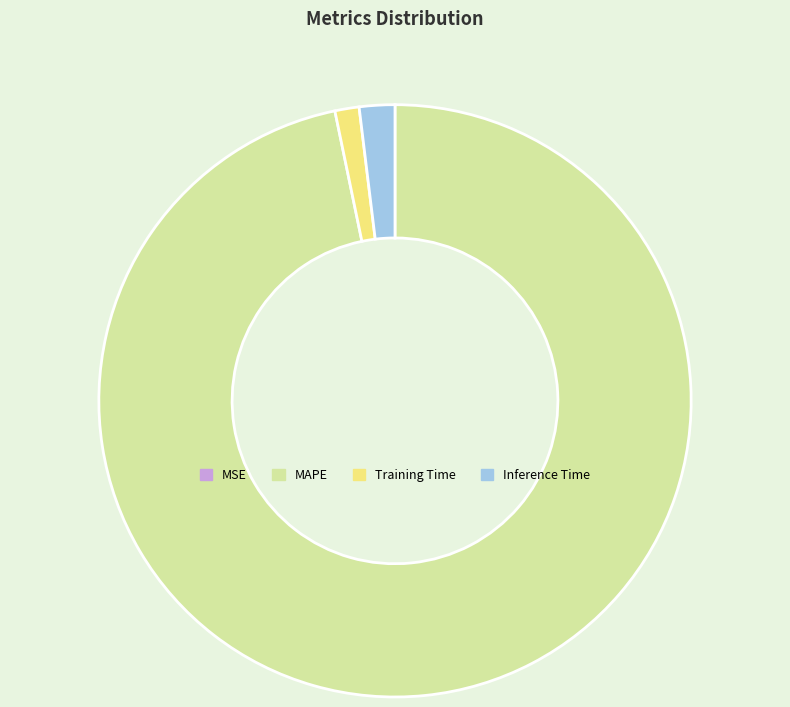

Which category accounts for the majority?

MAPE